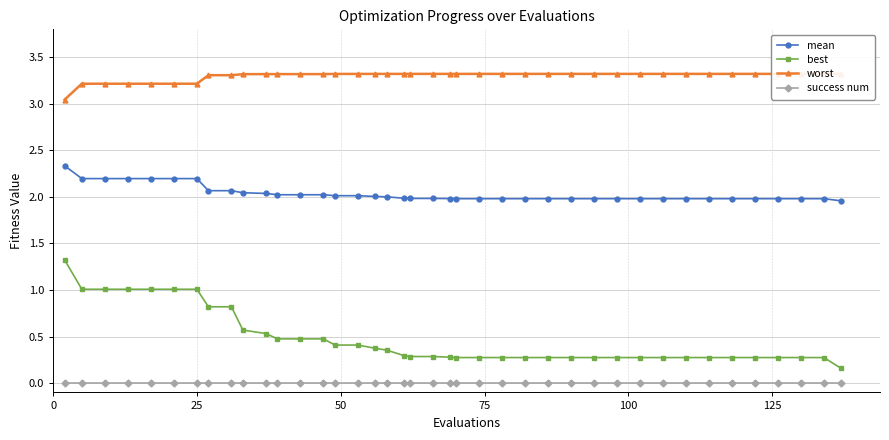

True or false: best and mean intersect in this chart.

False